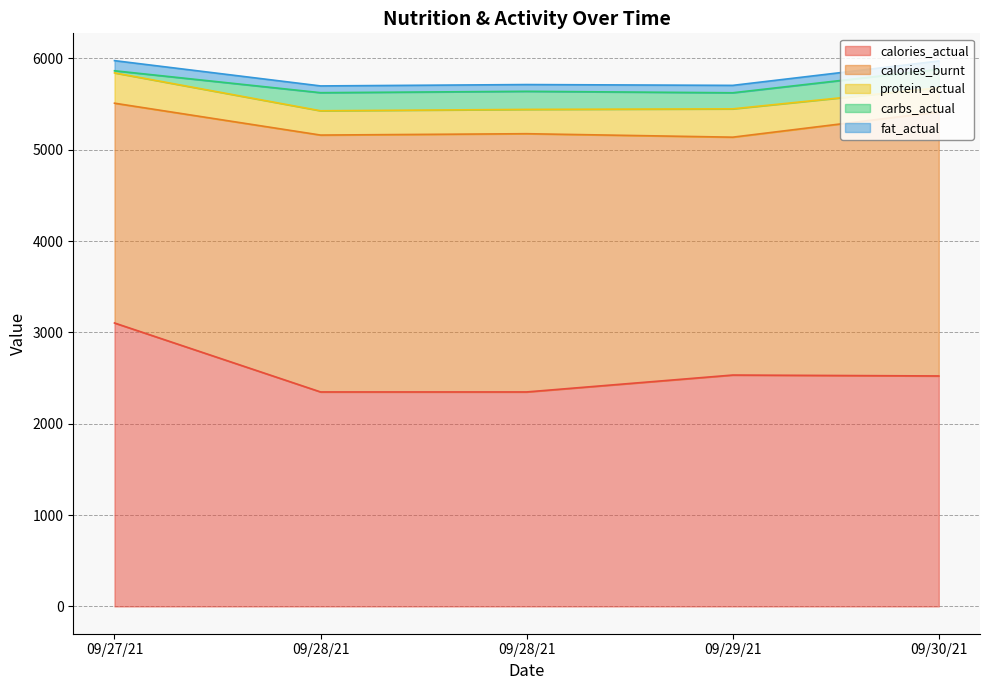

Reading left to right, transcribe all the data shown in this chart.

calories_actual: 09/27/21=3103	09/28/21=2348	09/28/21=2348	09/29/21=2533	09/30/21=2523
calories_burnt: 09/27/21=2406	09/28/21=2812	09/28/21=2827	09/29/21=2604	09/30/21=2891
protein_actual: 09/27/21=332	09/28/21=266	09/28/21=266	09/29/21=310	09/30/21=264
carbs_actual: 09/27/21=23	09/28/21=198	09/28/21=198	09/29/21=176	09/30/21=202
fat_actual: 09/27/21=111	09/28/21=74	09/28/21=74	09/29/21=81	09/30/21=91